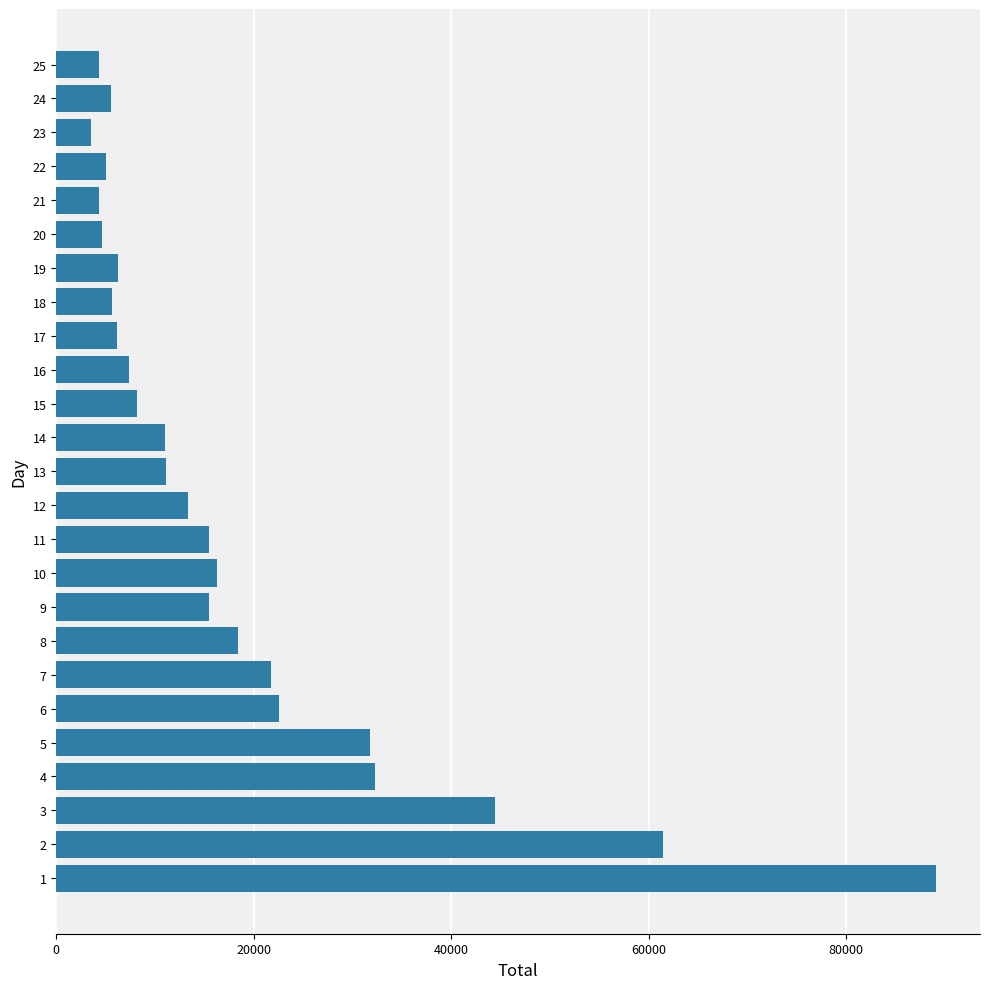

What is the greatest value displayed?

89080